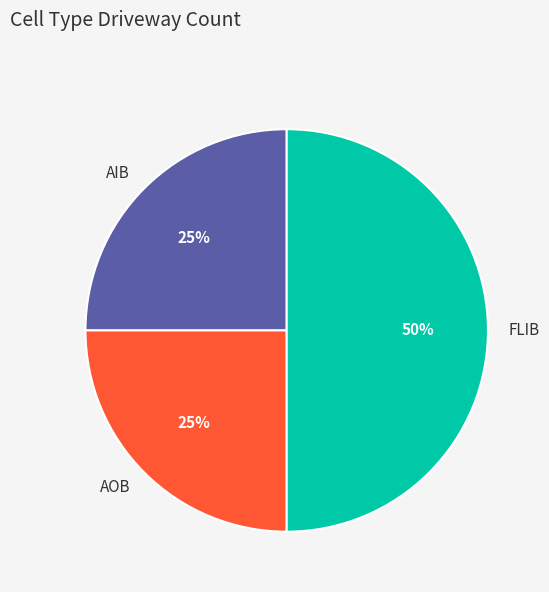

To the nearest percent, what is the difference between the largest and smallest slice percentages?

25%